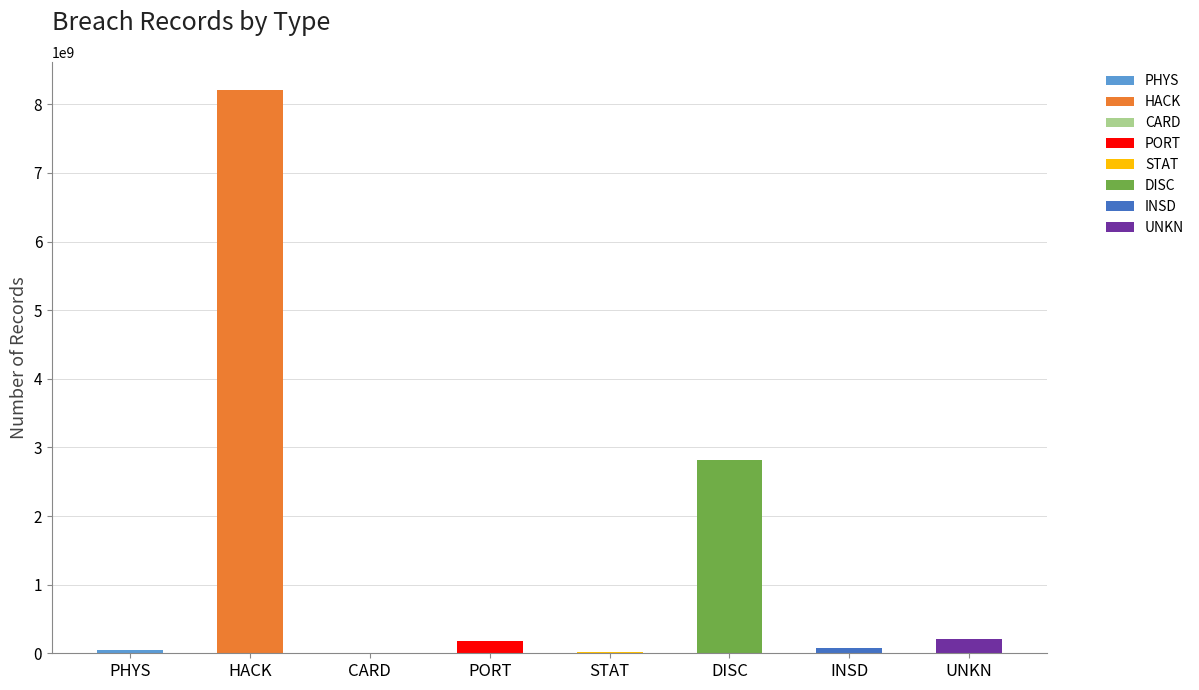

At which label is the value closest to 4109339944?

DISC